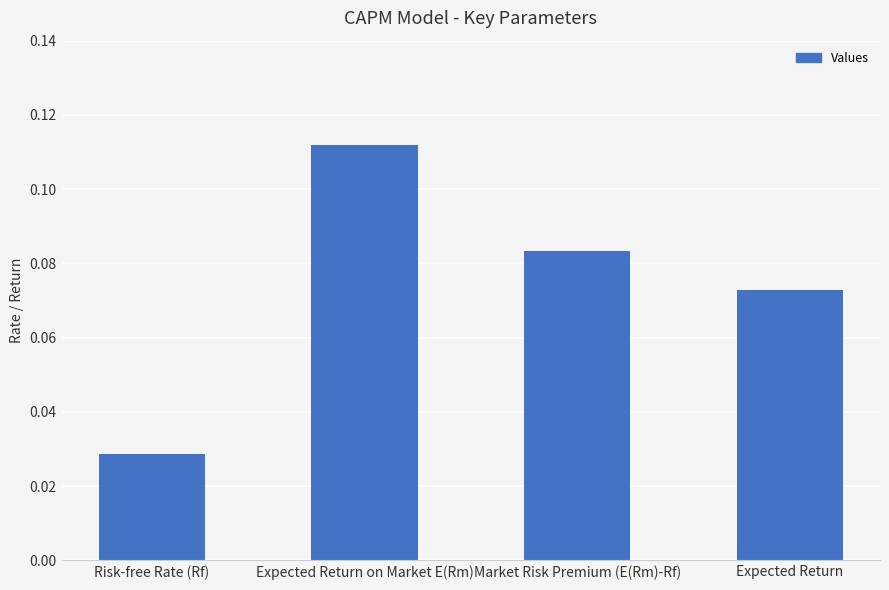

Which label corresponds to the smallest value in the chart?

Risk-free Rate (Rf)